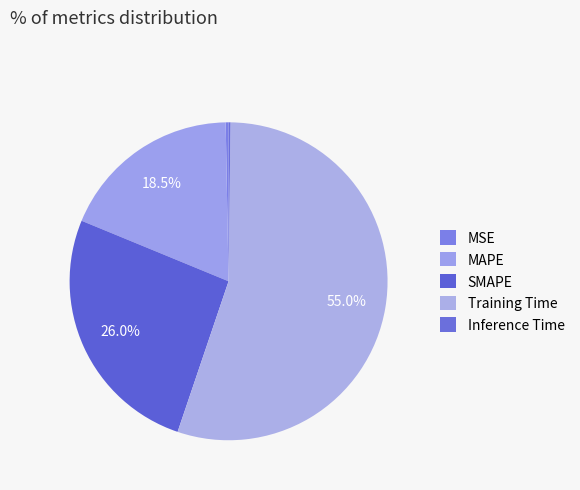

How many slices are in this pie chart?

5